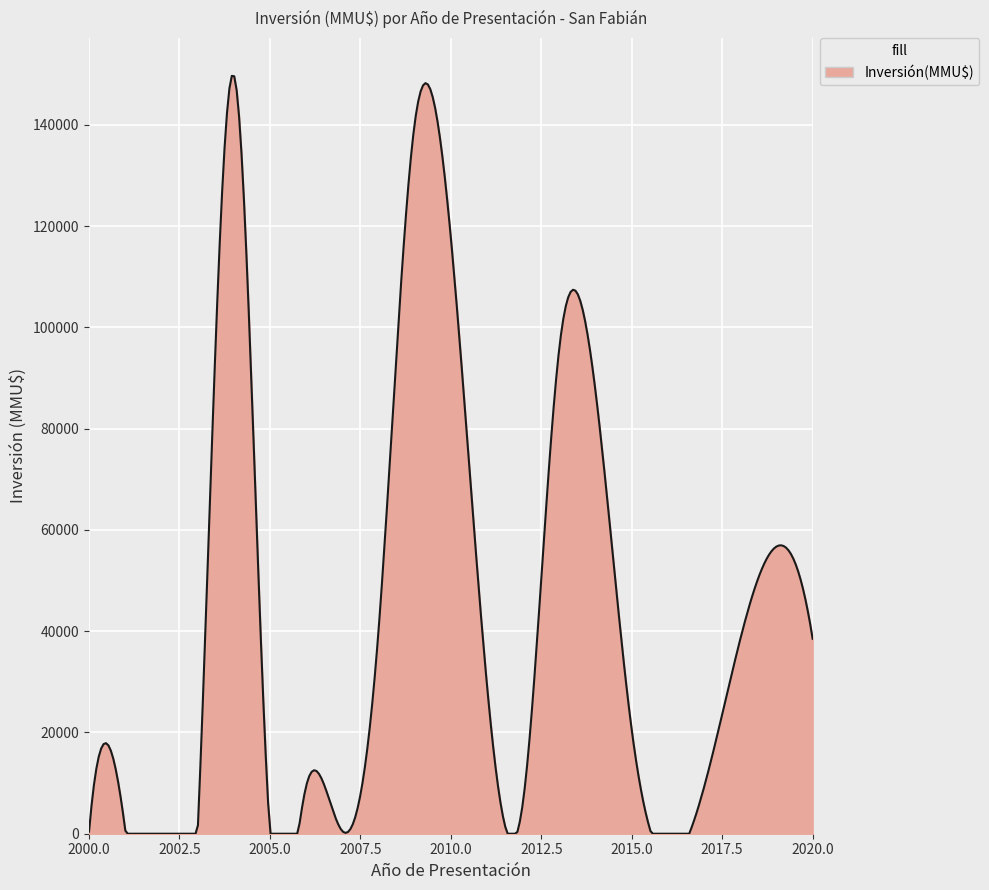

What is the difference between the second highest and second lowest values?

149564.3